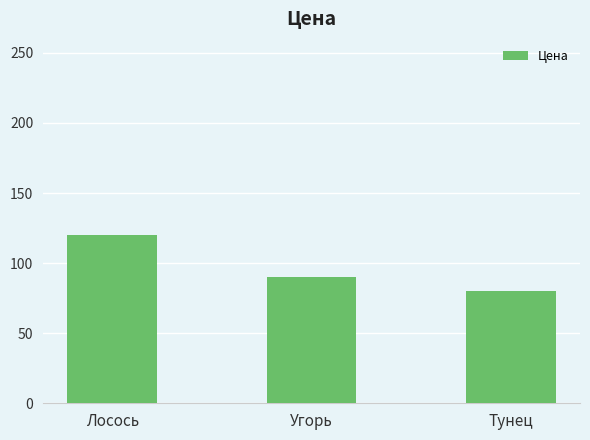

Reading left to right, extract all data points from this chart.

Лосось=120	Угорь=90	Тунец=80